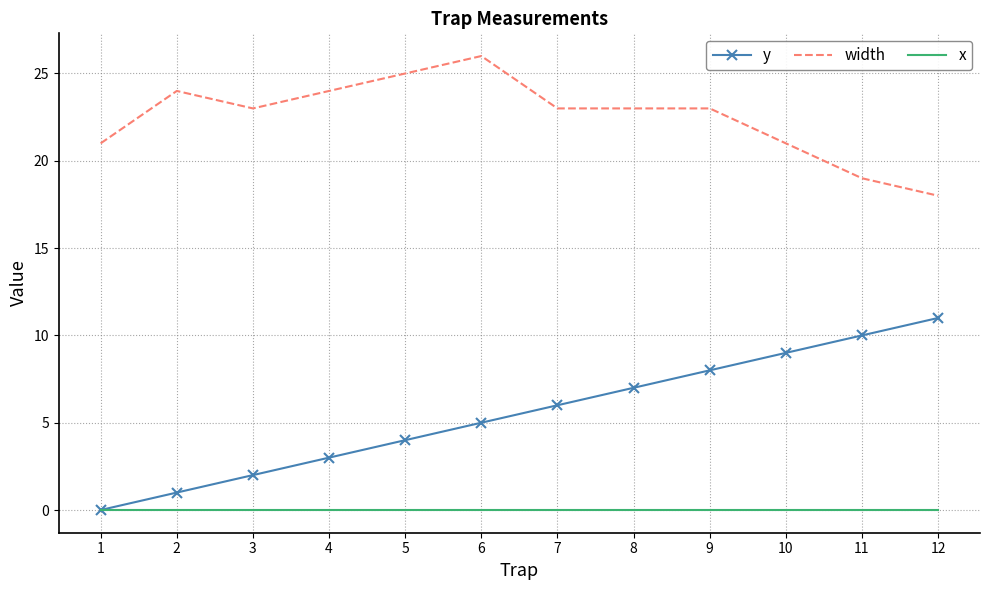

List the series in order of their peak value, lowest first.

x, y, width